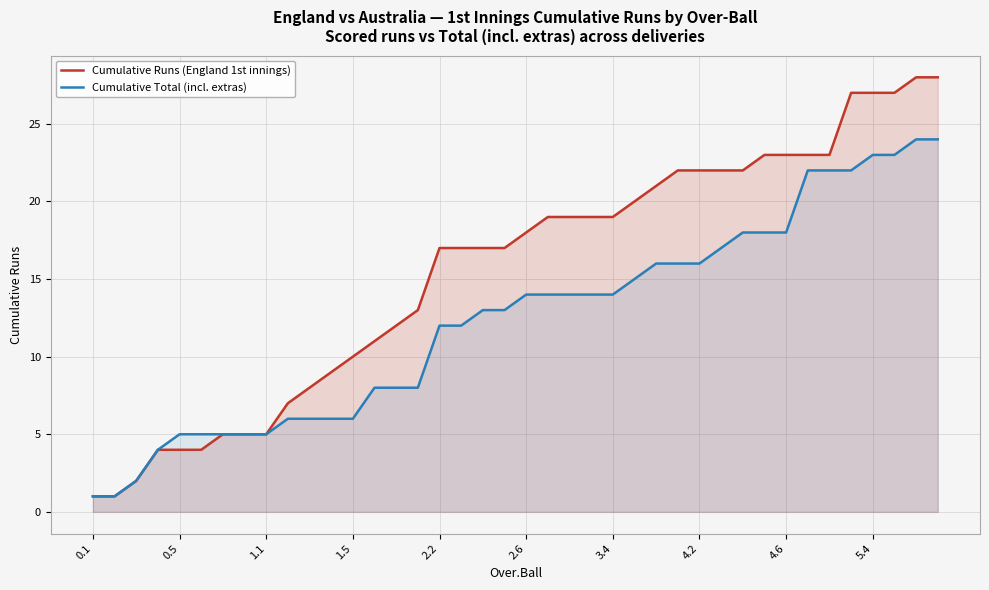

List the series in order of their overall mean, lowest first.

Cumulative Total (incl. extras), Cumulative Runs (England 1st innings)